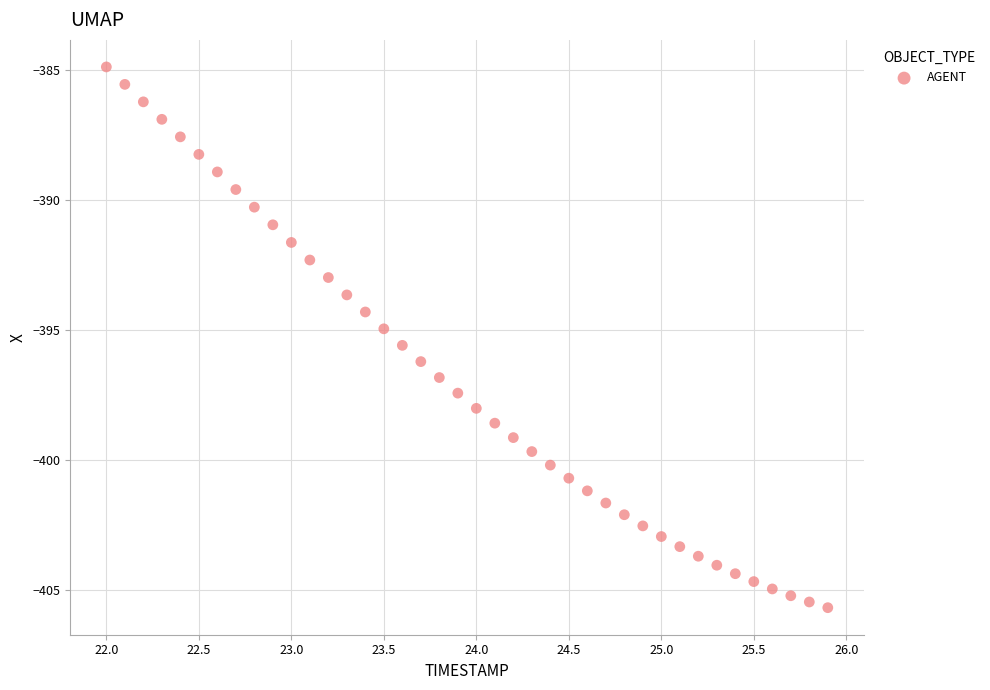

What is the range of Y values (max minus min)?

20.8